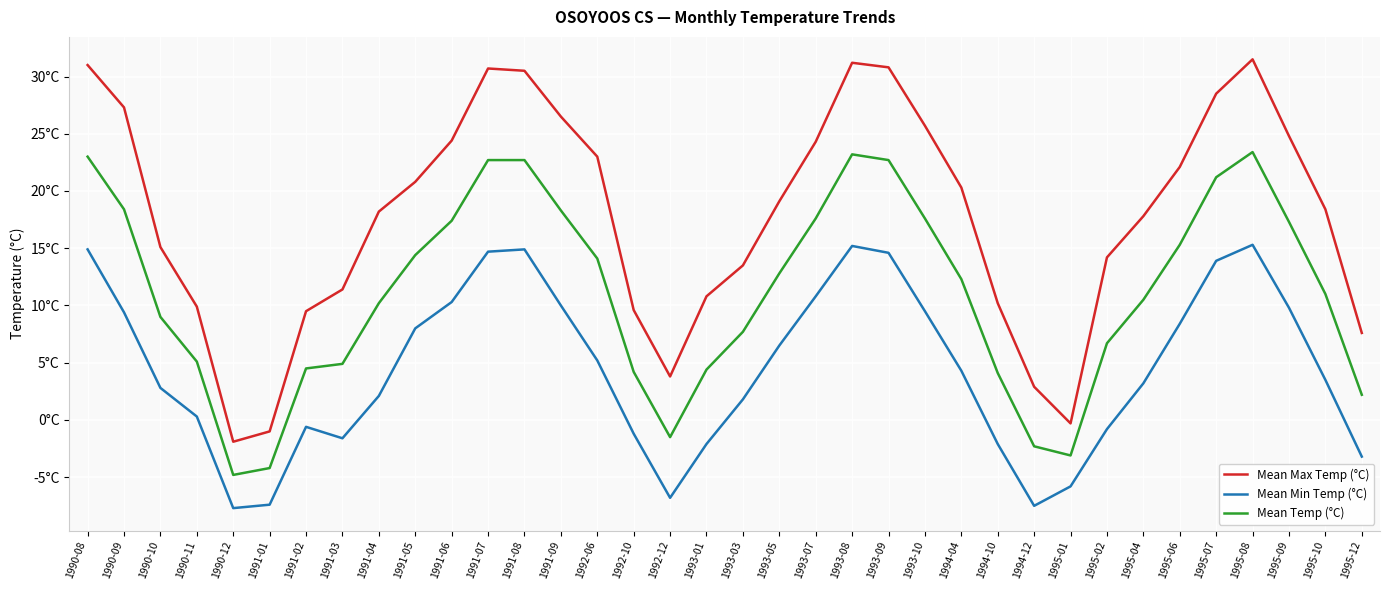

What is the spread (max minus min) of values at 1993-05?

12.6